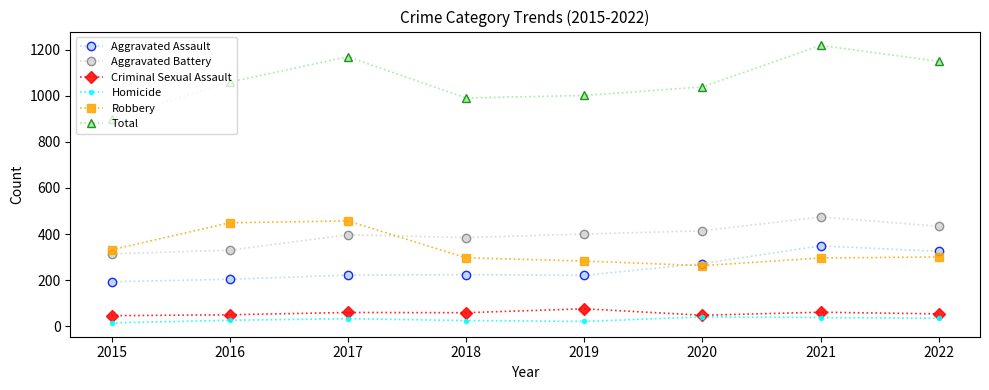

What is the spread (max minus min) of values at 2020?

997